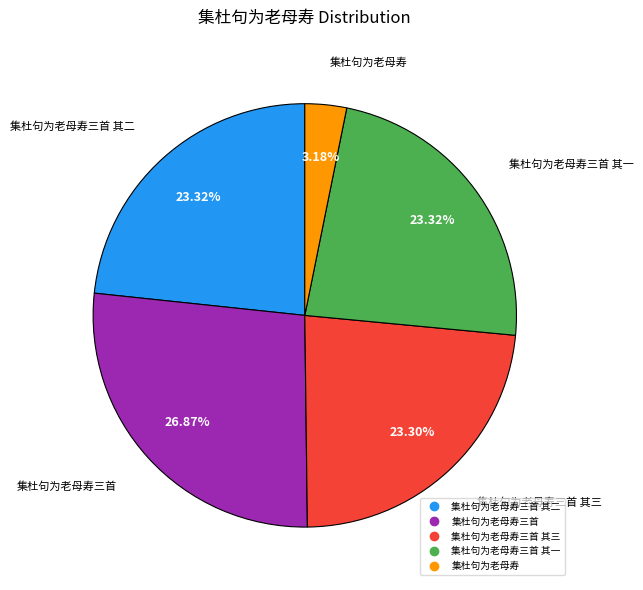

Does any single category account for the majority?

No